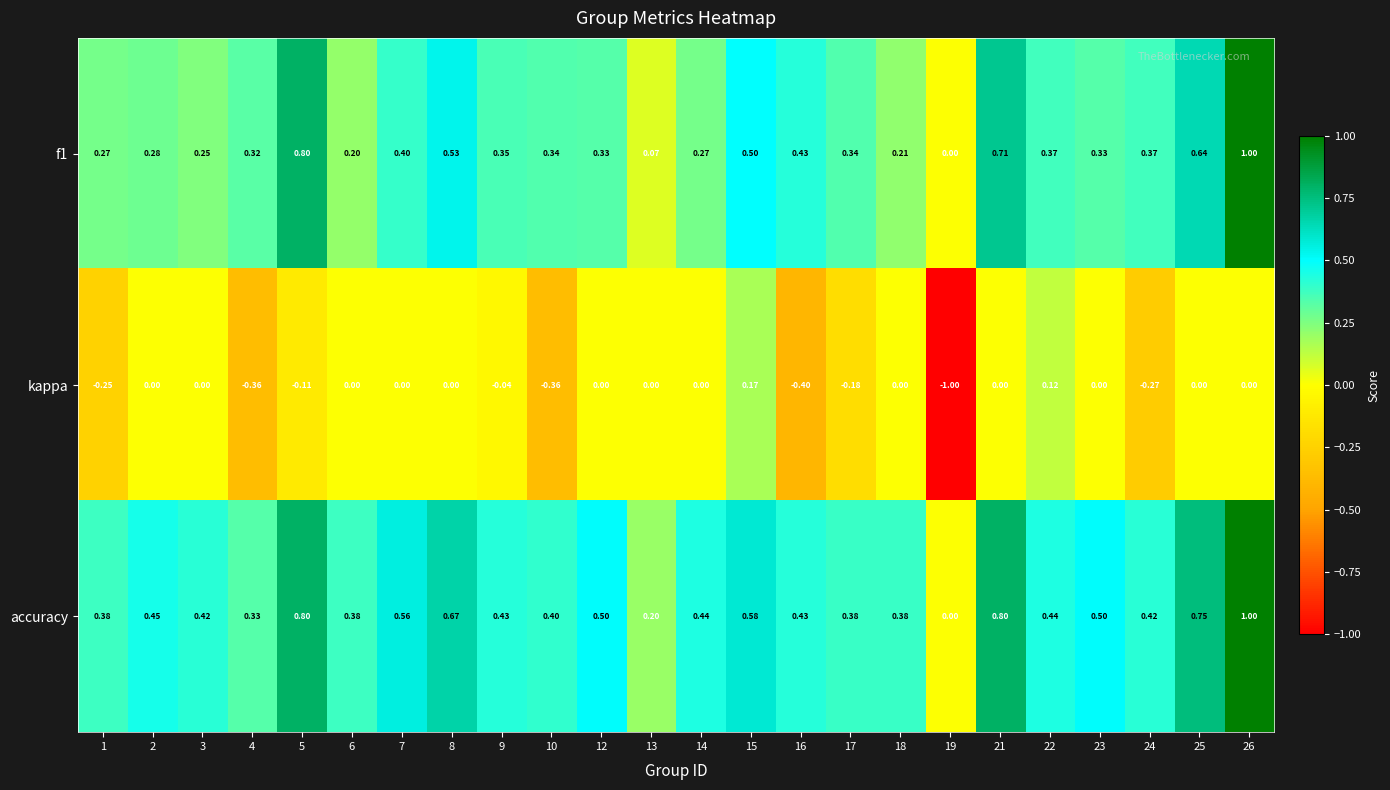

Rank the series by their average value, from lowest to highest.

kappa, f1, accuracy